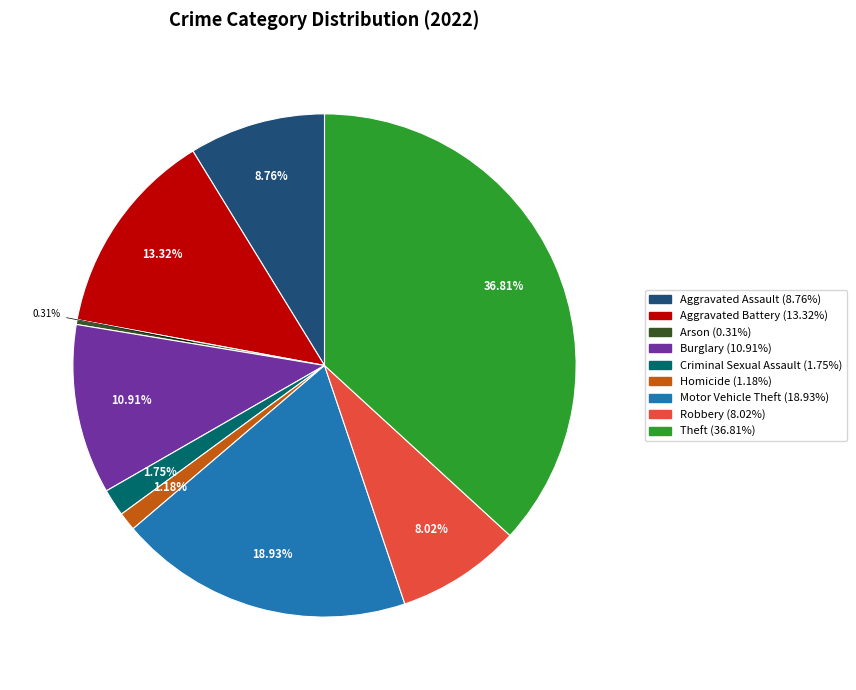

How much of the chart is everything except Homicide?

98.8%